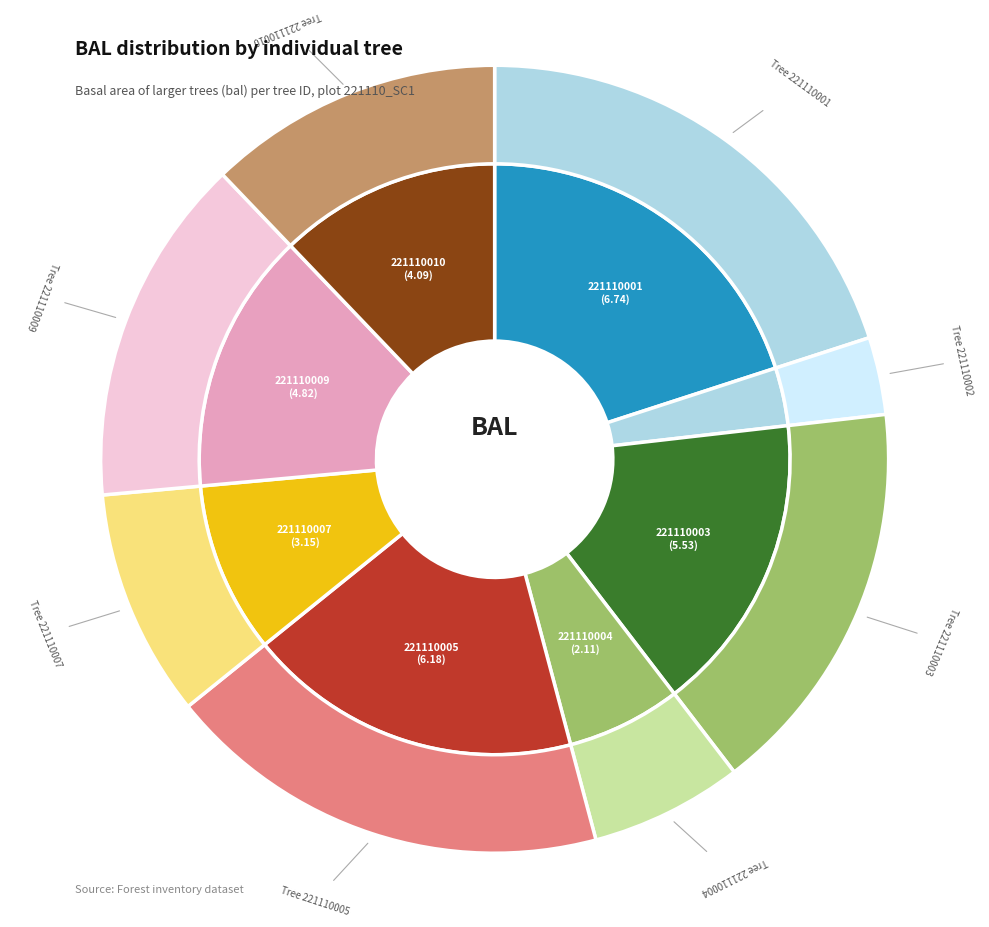

Does 221110001 represent more than half of the total?

No